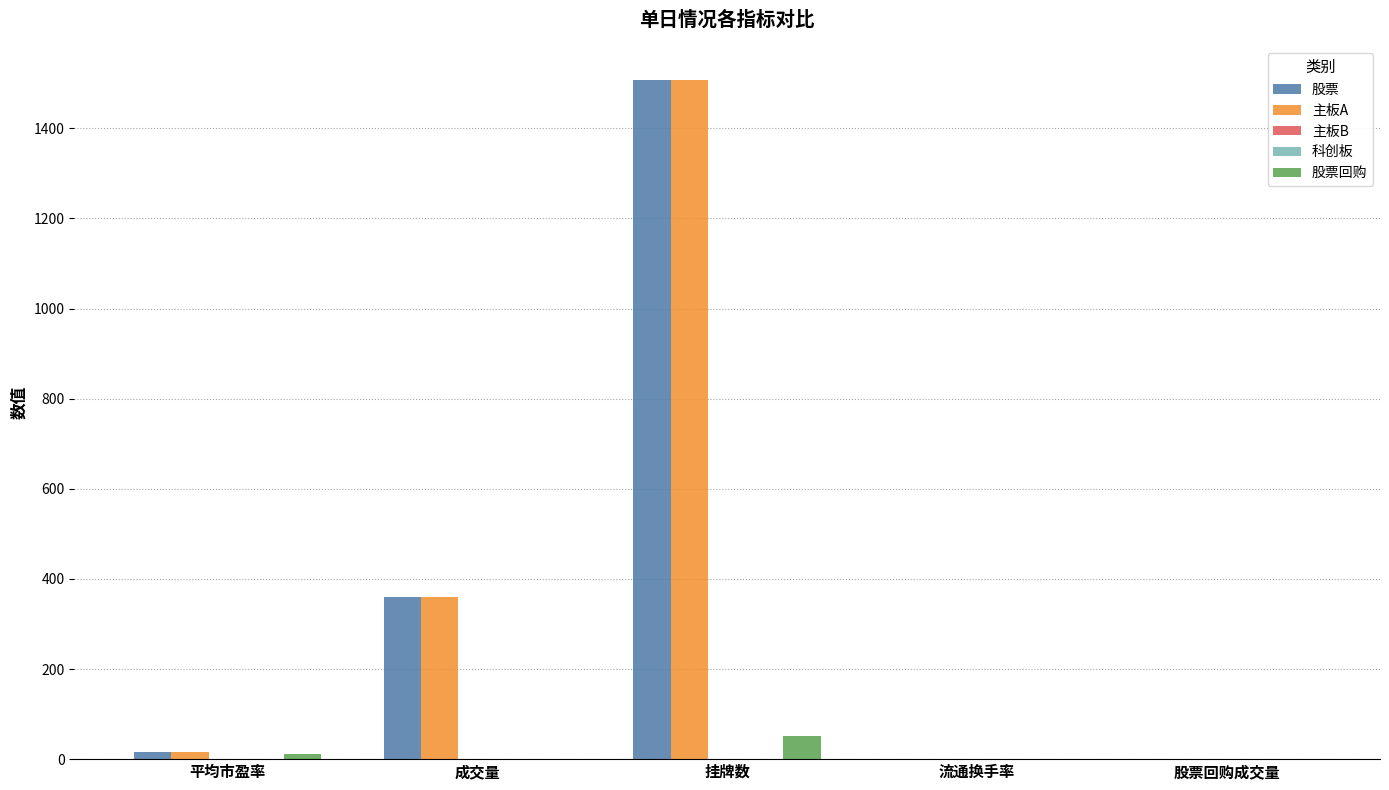

Is it true that 主板A equals 358.7 at 成交量?

True